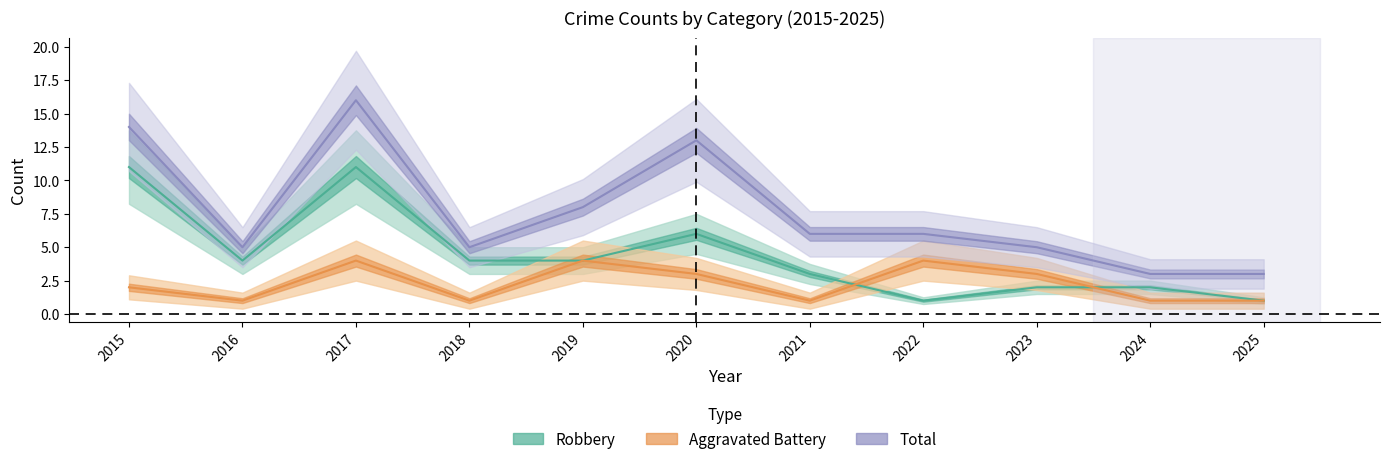

What are all the series names shown in the legend?

Robbery, Aggravated Battery, Total